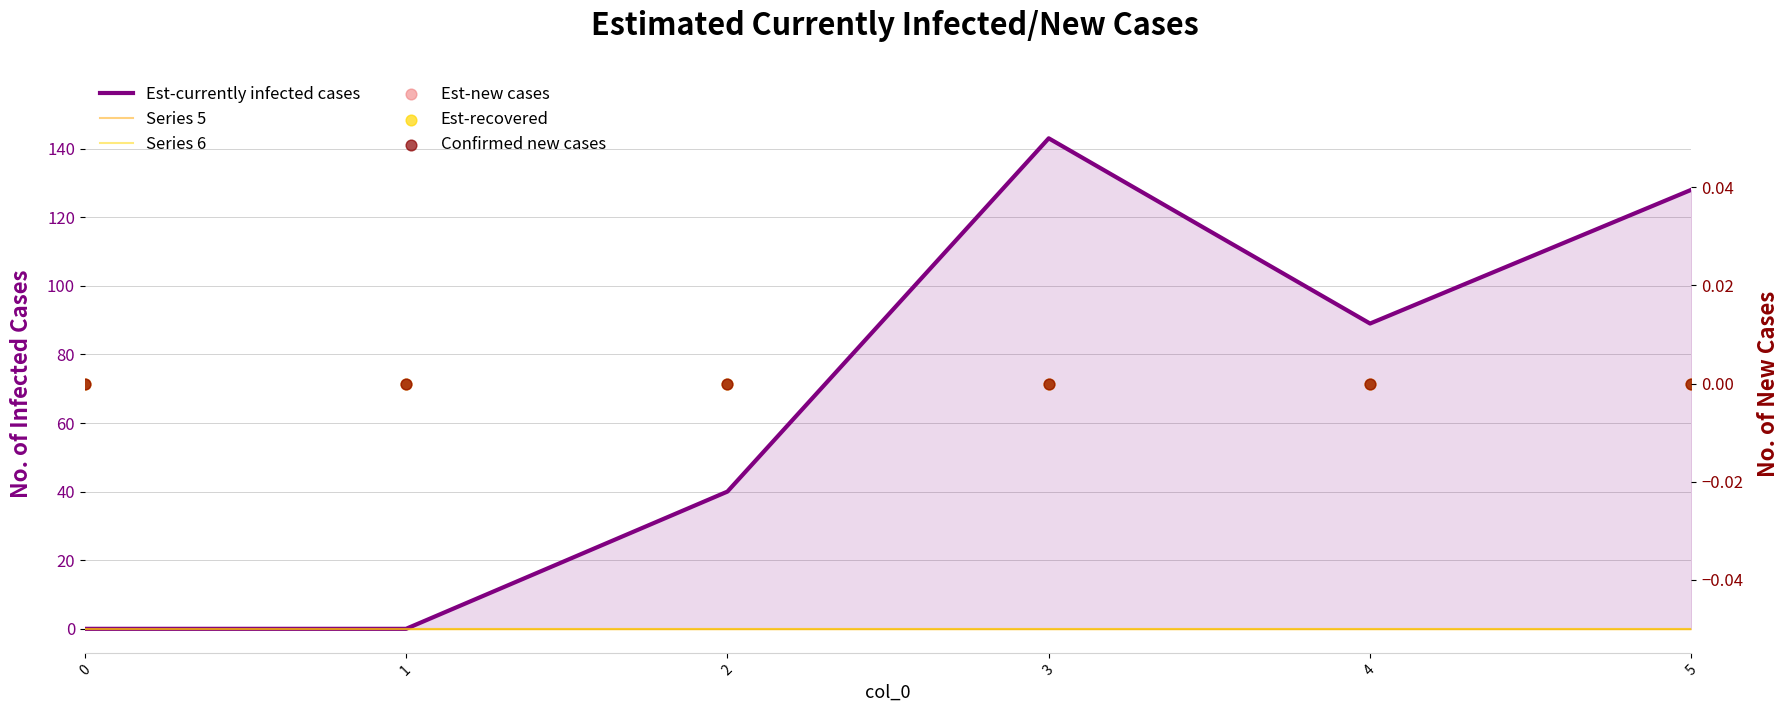

At which category is the sum across all series the highest?

3